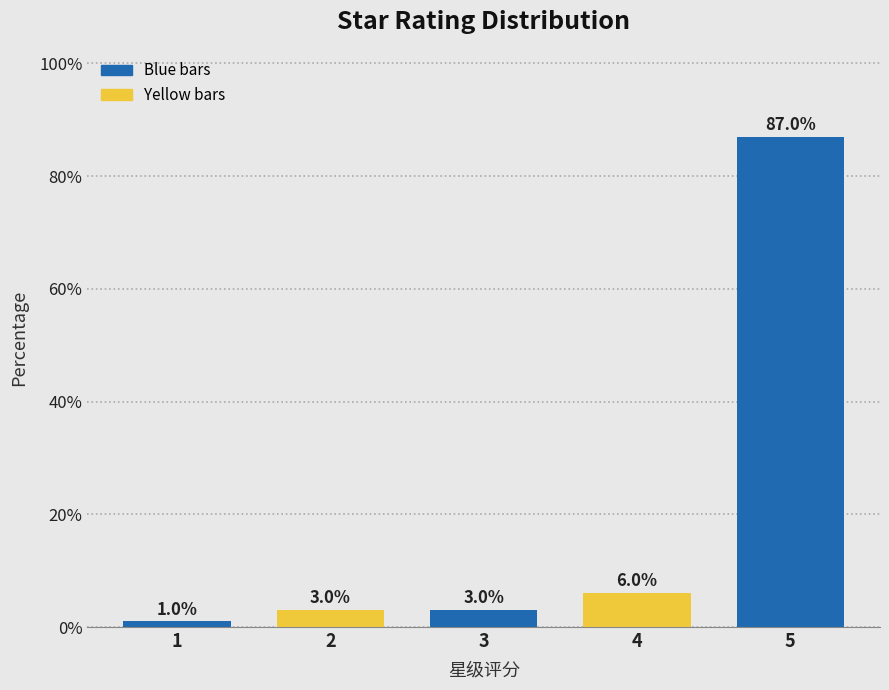

Reading left to right, extract all data points from this chart.

1	3	3	6	87